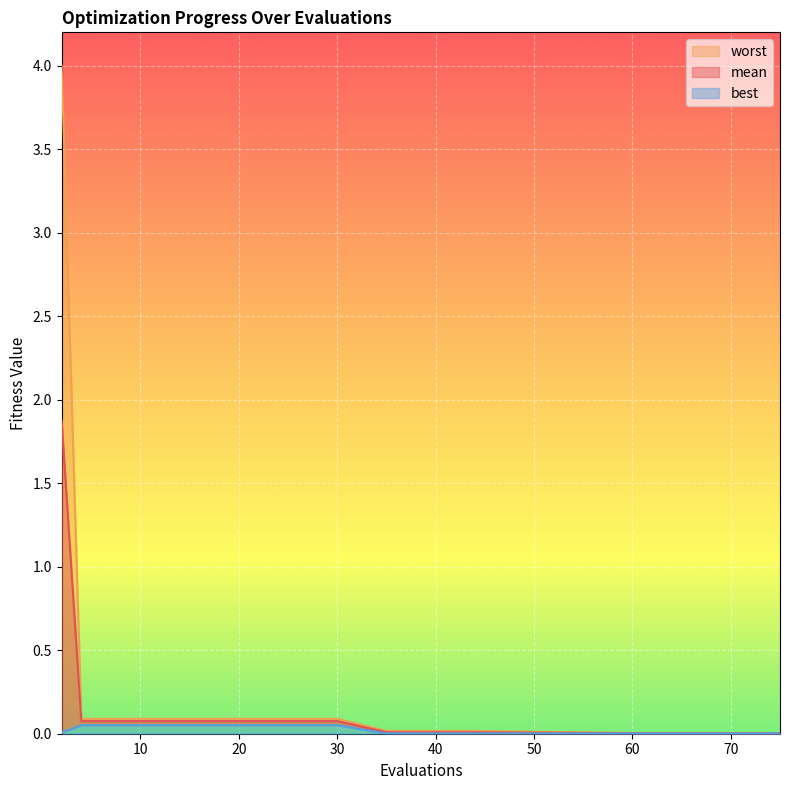

Does the chart display data point markers on the line(s)?

No